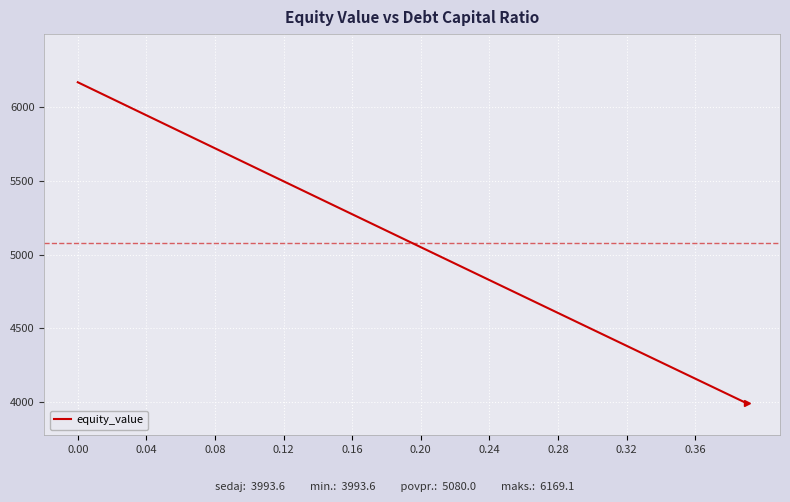

How many distinct data groups are displayed?

1